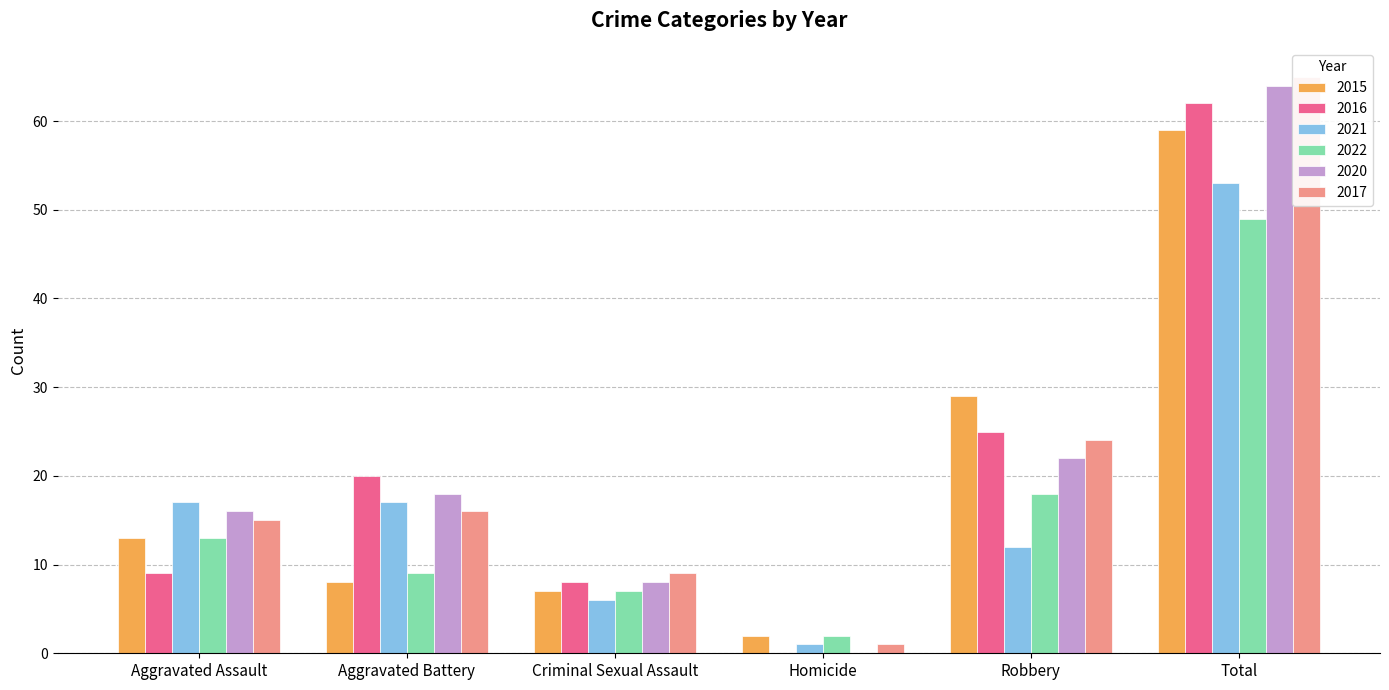

How many values in the 2015 series are below 13?

3